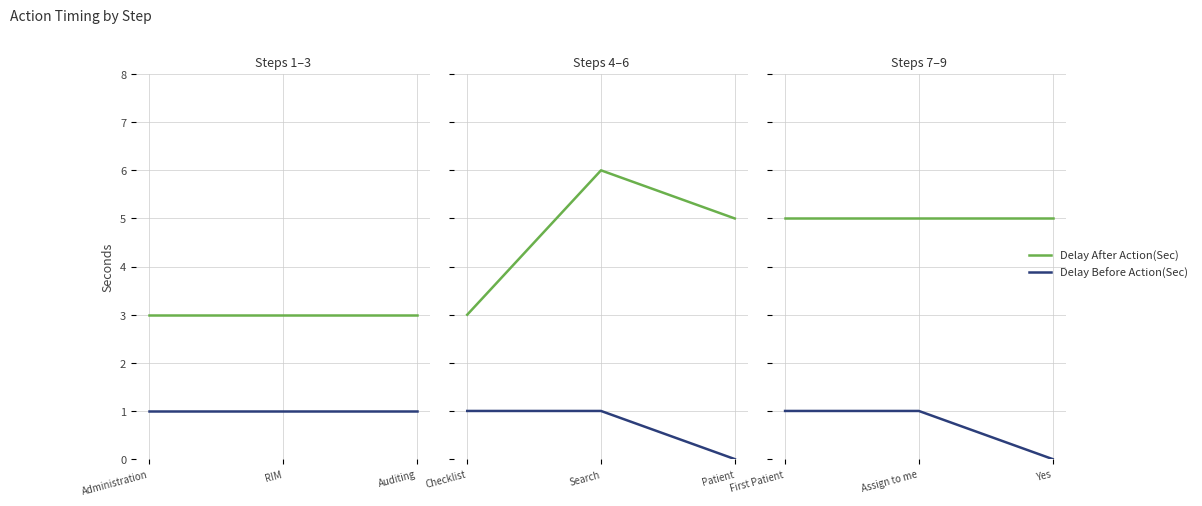

Count the number of data series in this chart.

2